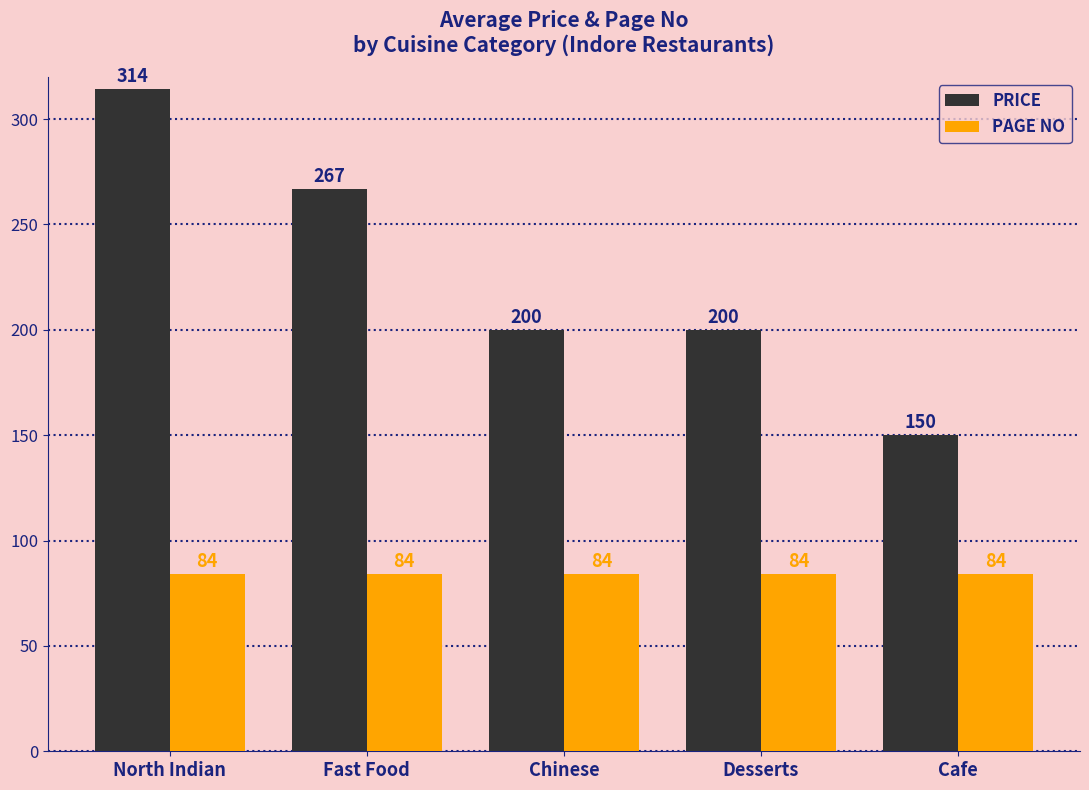

What is the total value across all series at Desserts?

284.0